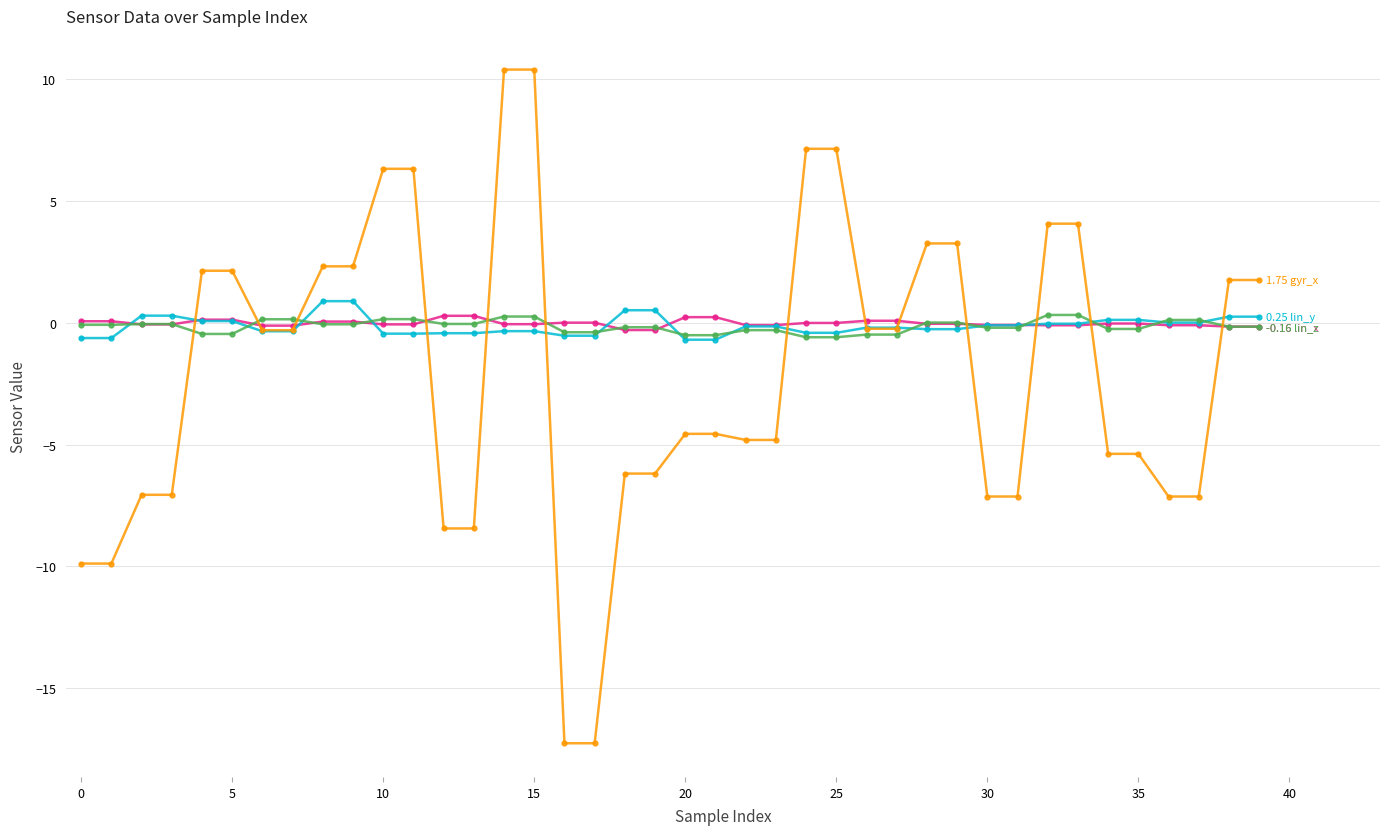

Count the number of categories in the chart.

40